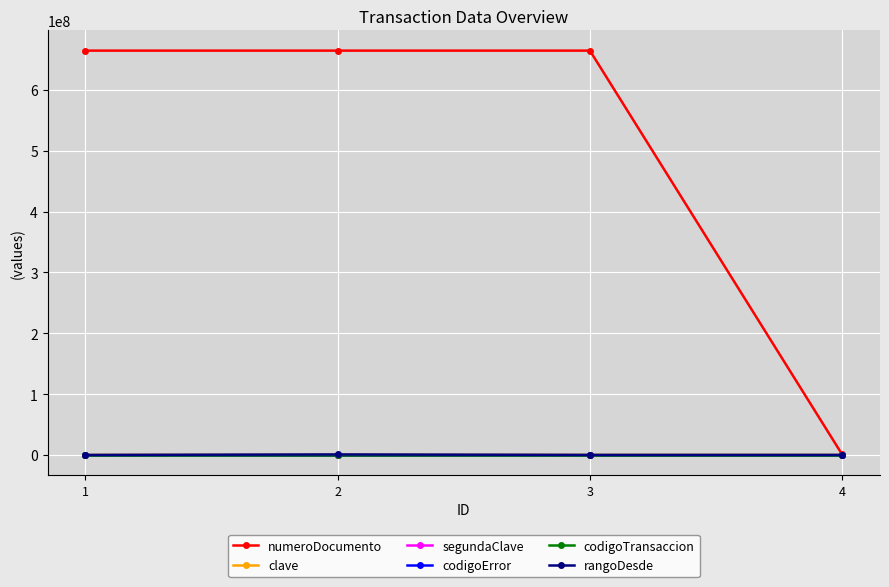

Does the chart have visible grid lines?

Yes